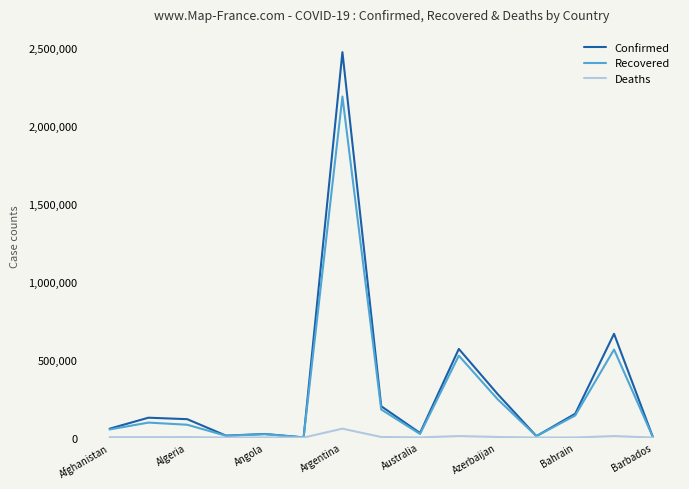

Which series has the largest range (max minus min)?

Confirmed